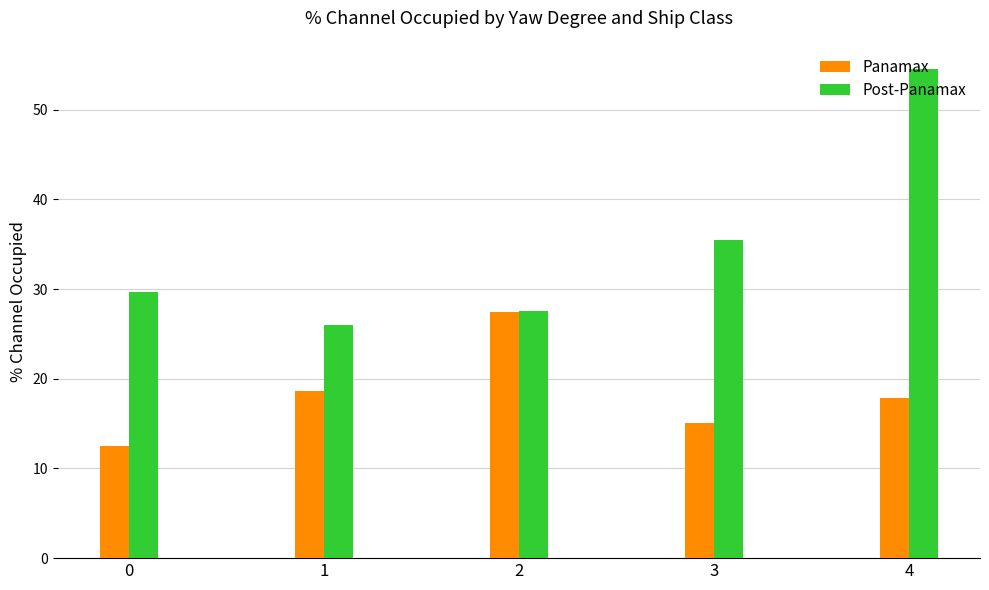

Rank the series at 0 from highest to lowest value.

Post-Panamax, Panamax